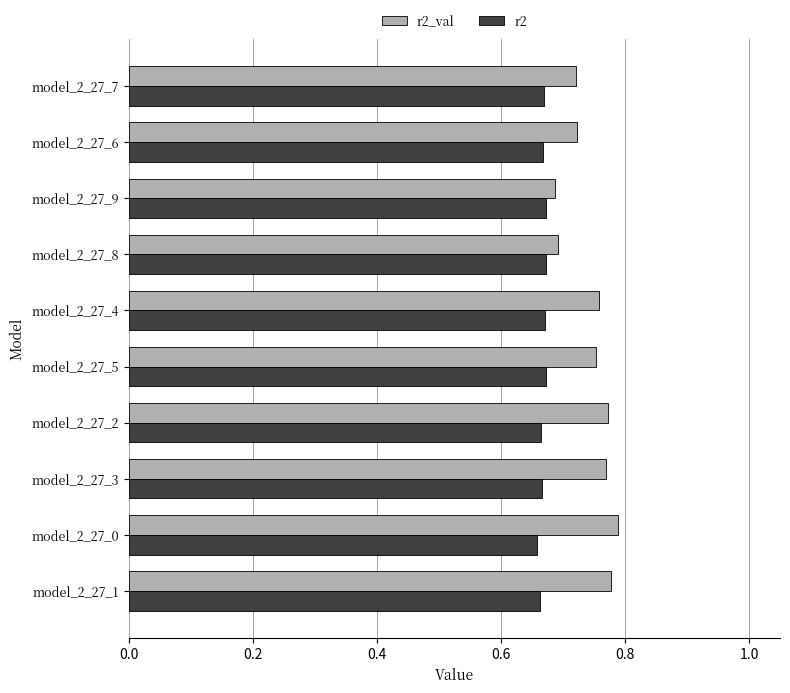

Which series has the largest total across all categories?

r2_val